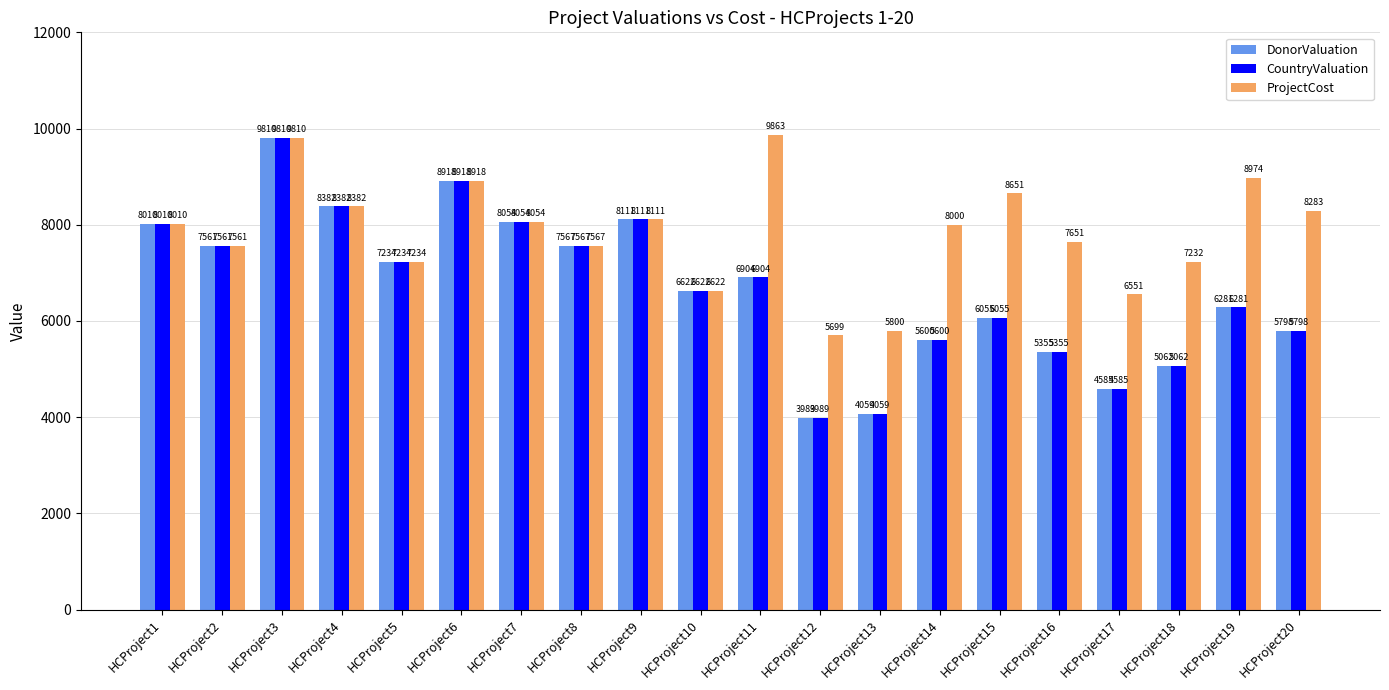

At how many categories does at least one series exceed 8816?

4